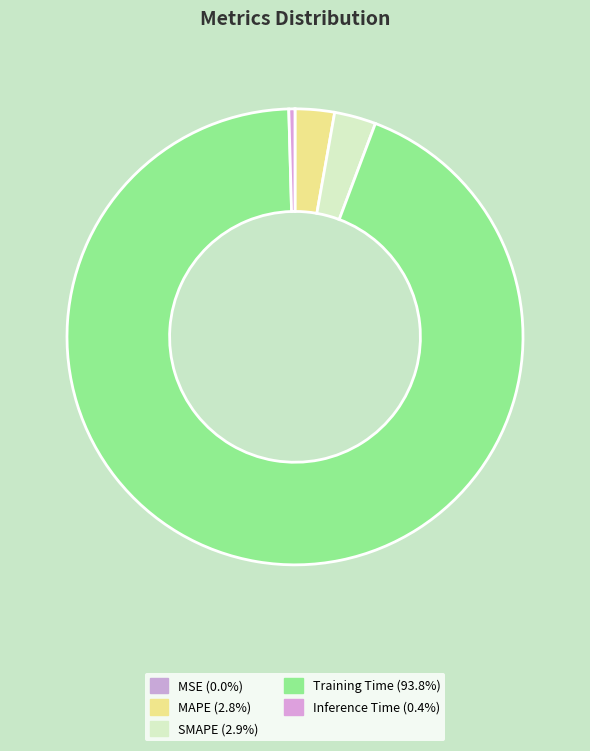

True or false: Training Time accounts for 85% of the total.

False